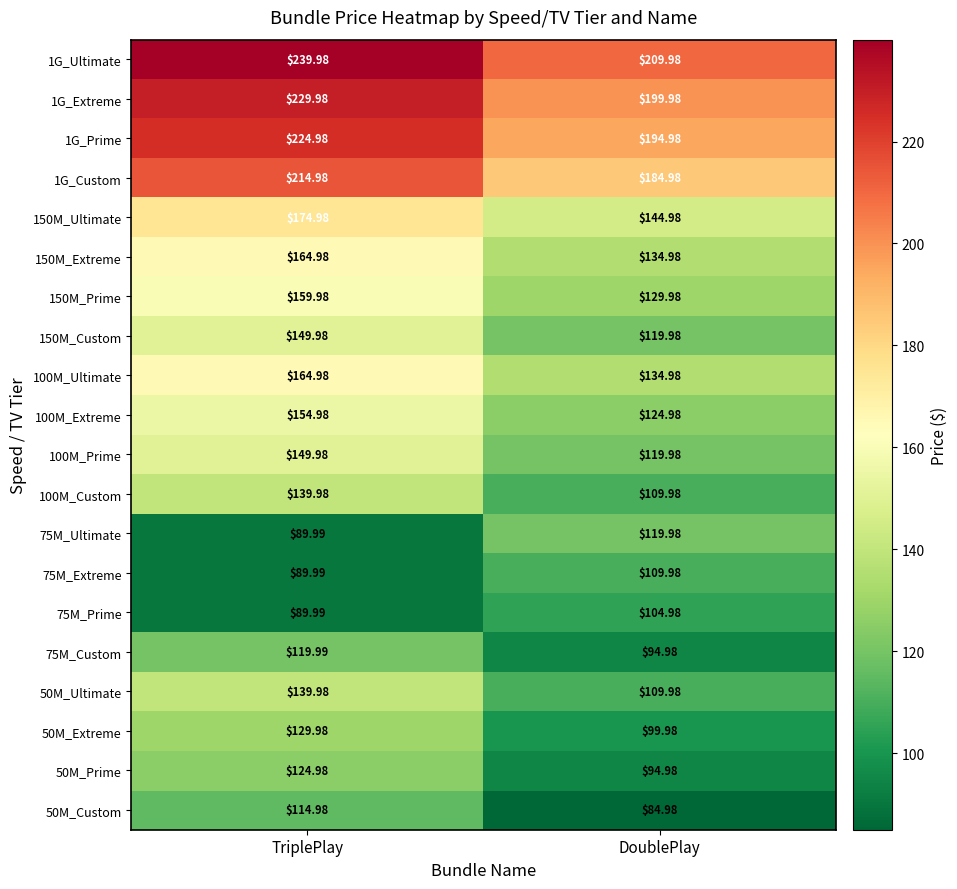

How many distinct data groups are displayed?

20